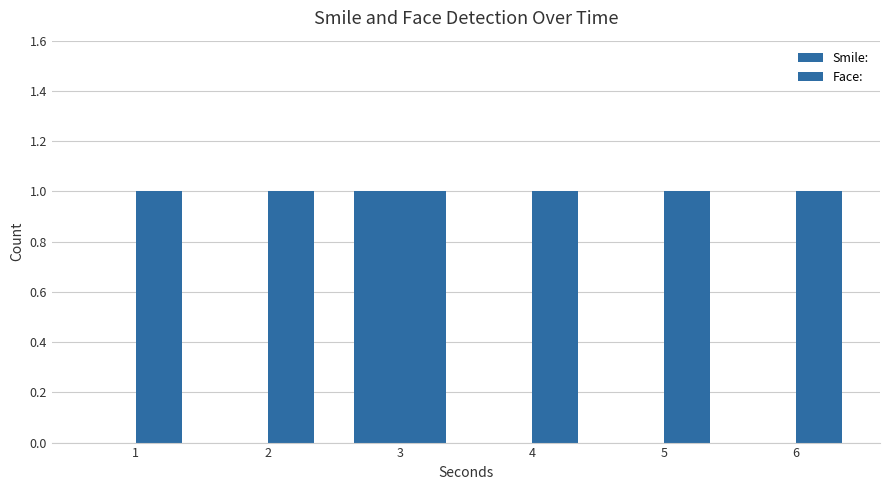

Between 2 and 4, which series saw the biggest shift?

Smile: